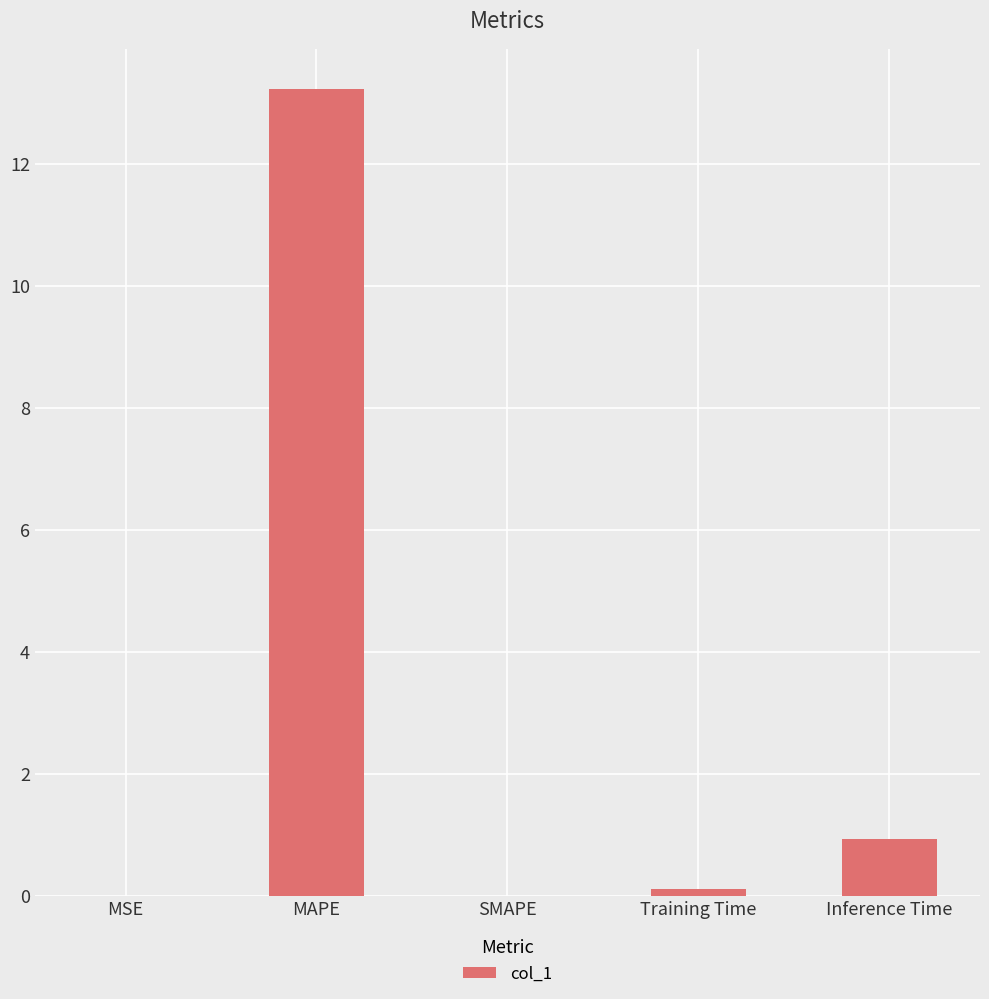

What is the greatest value displayed?

13.2